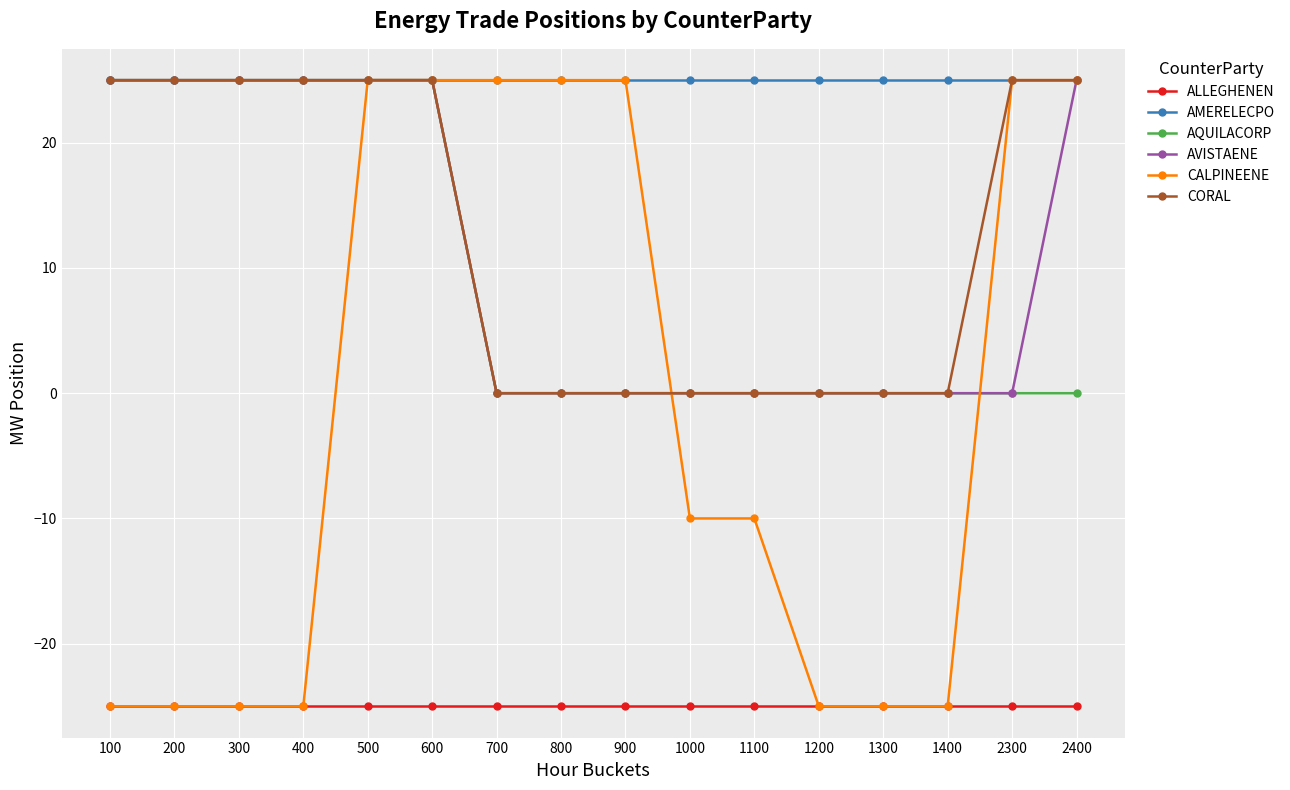

What is the value of the AVISTAENE point at the 16th from the left?

25